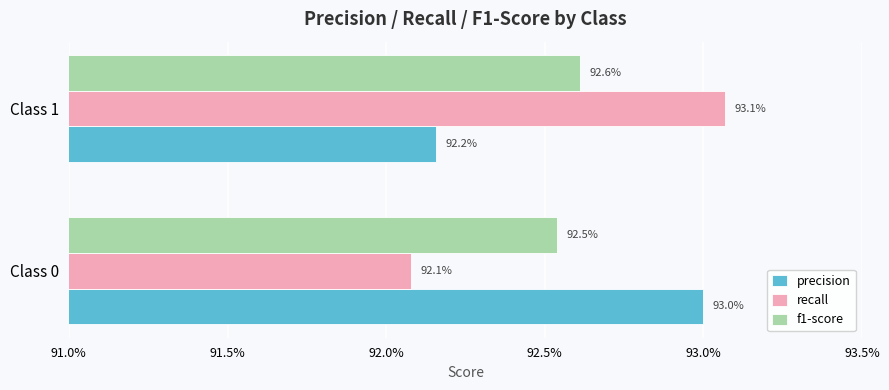

Which series has the largest total across all categories?

precision